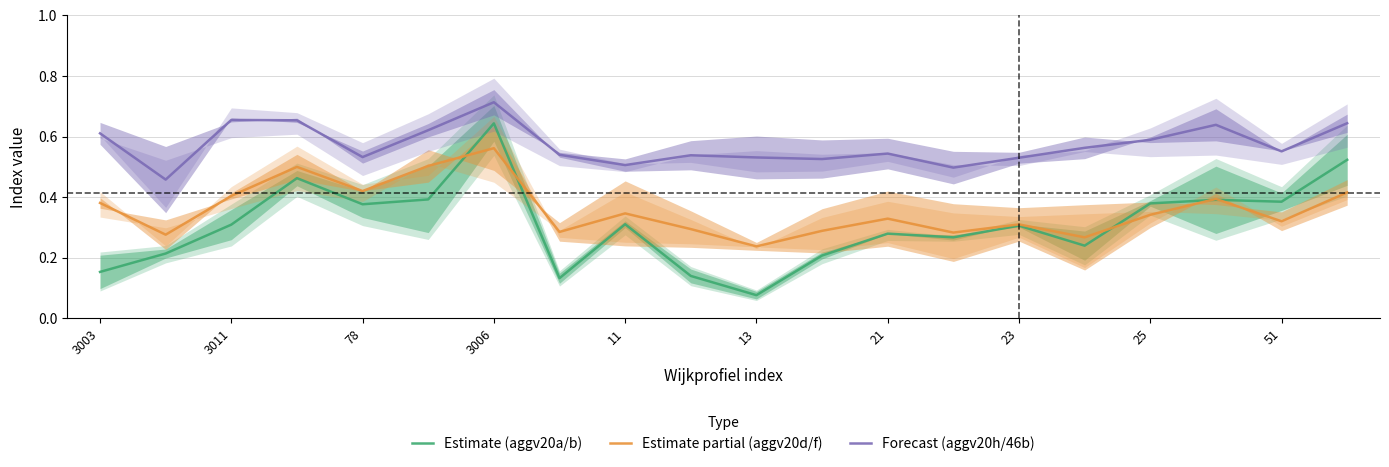

True or false: Forecast (aggv20h/46b) and Estimate (aggv20a/b) intersect in this chart.

False